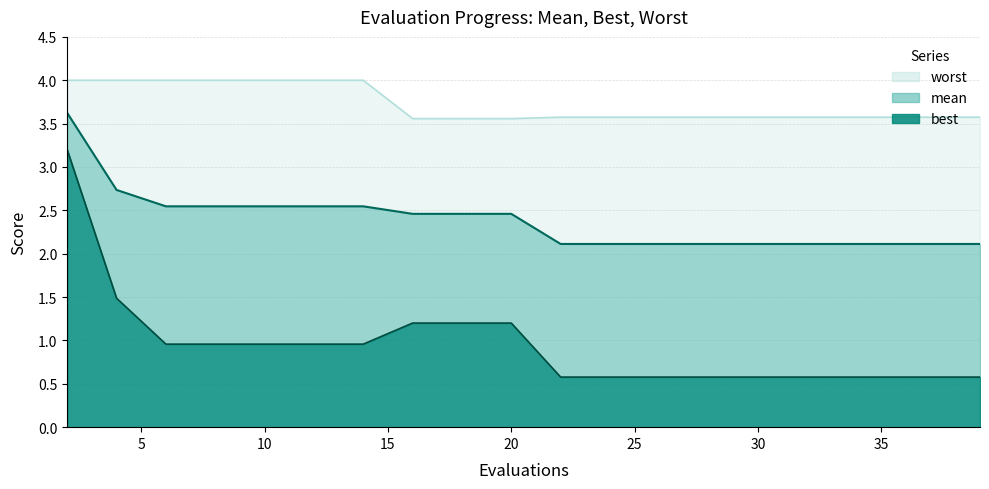

True or false: best and worst intersect in this chart.

False